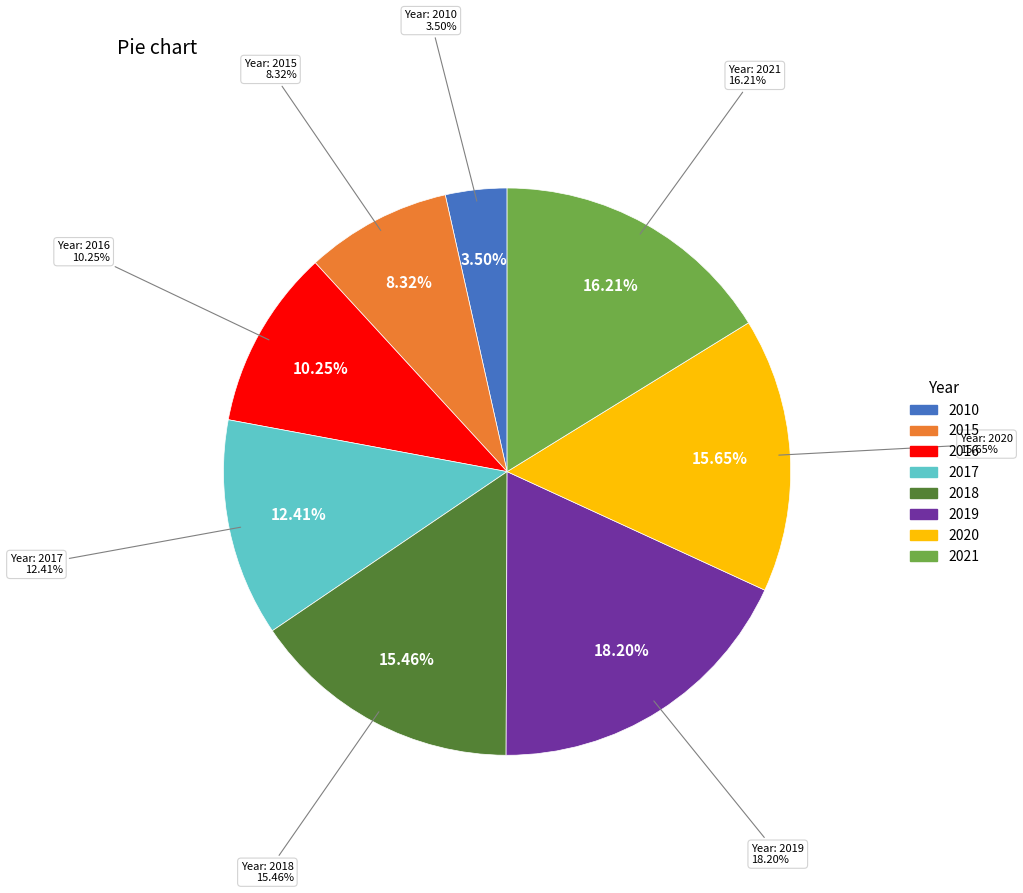

To the nearest percent, what is the difference between the 2015 and 2020 slice percentages?

7%